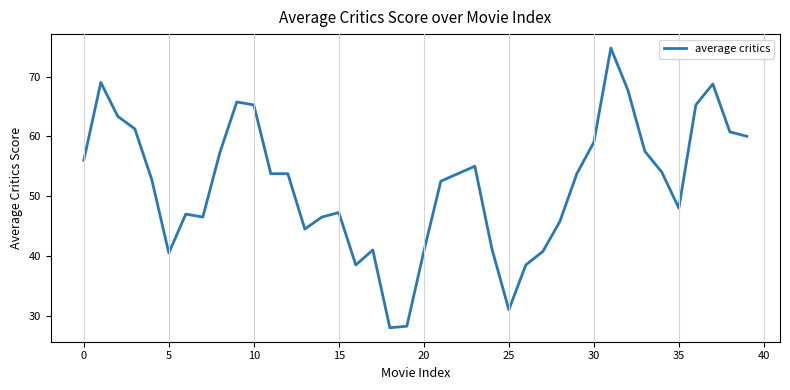

What is the minimum value shown in the chart?

28.0